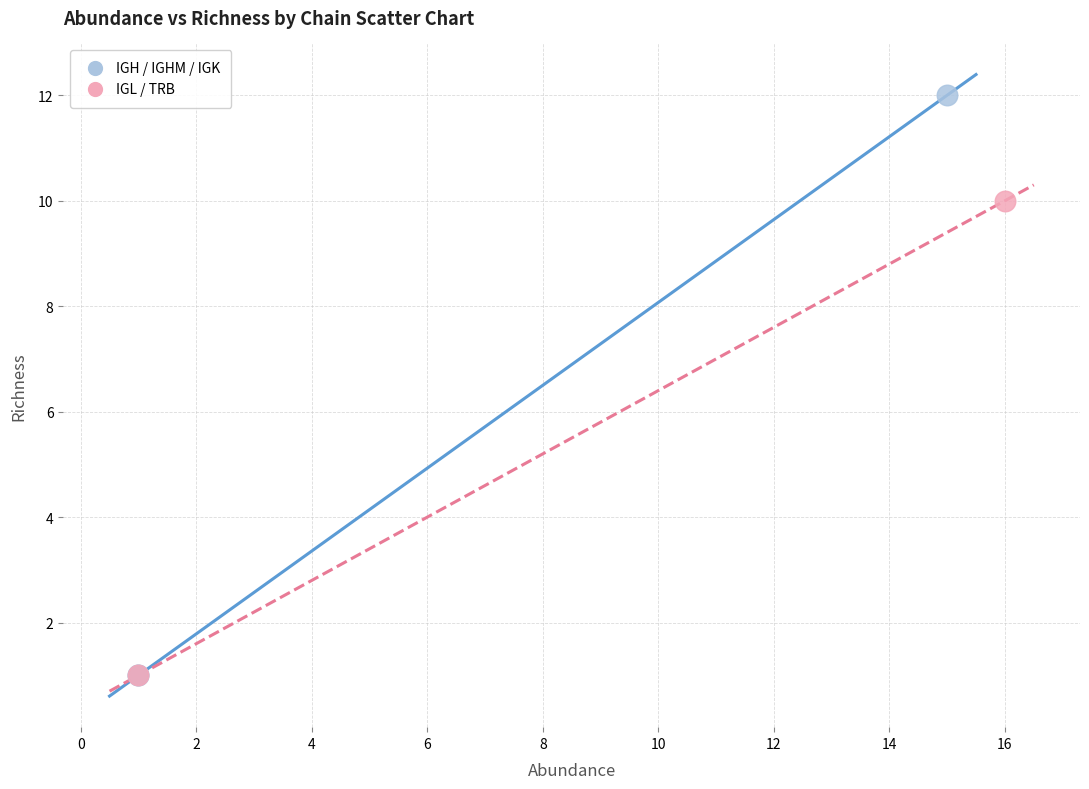

Which series reaches the maximum Y coordinate?

IGH / IGHM / IGK